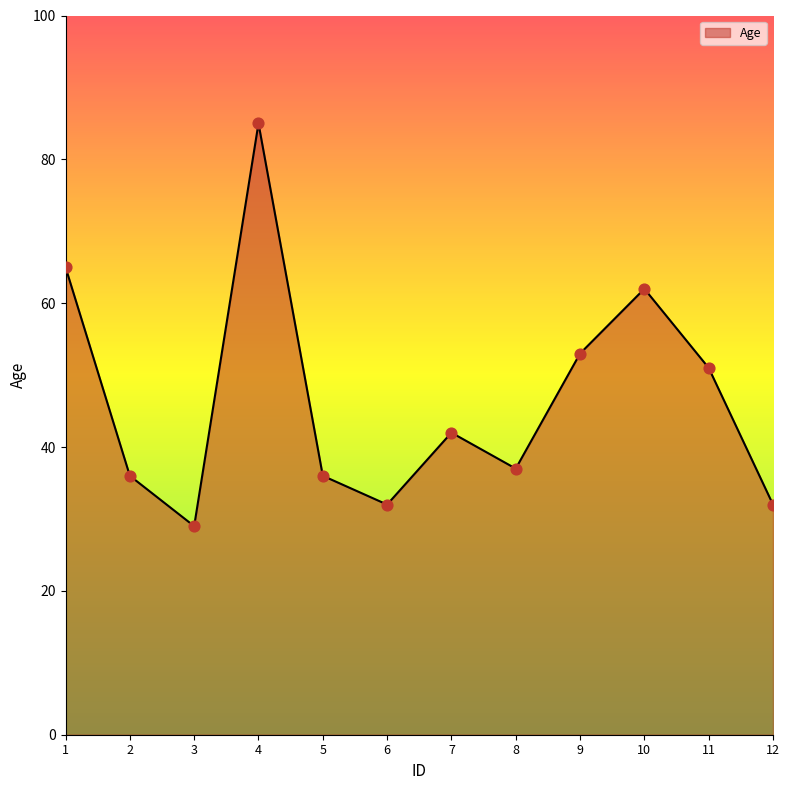

Which has a higher value, 3 or 11?

11